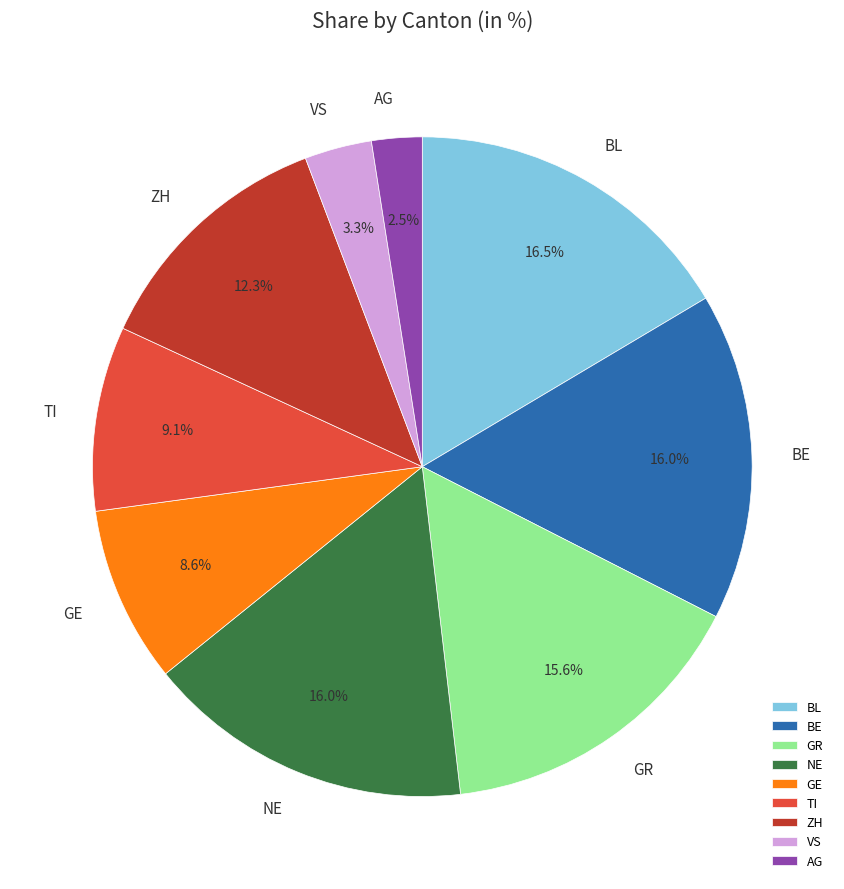

What is the total percentage of VS and AG?

5.8%